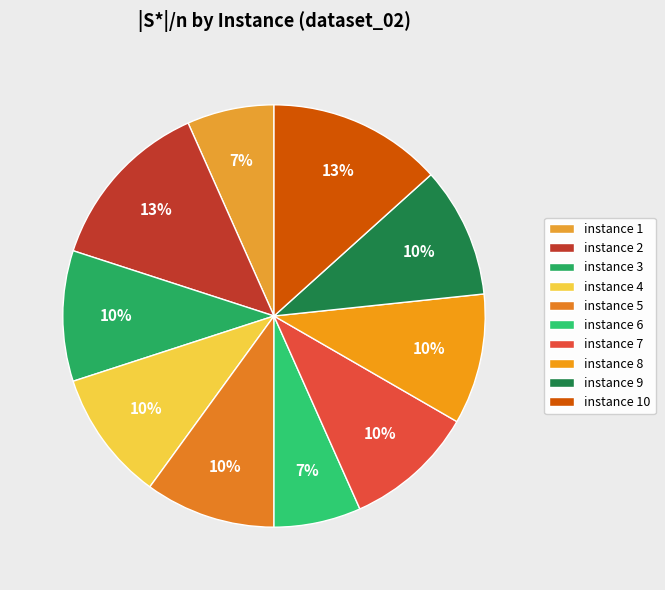

Count the number of slices in the pie.

10